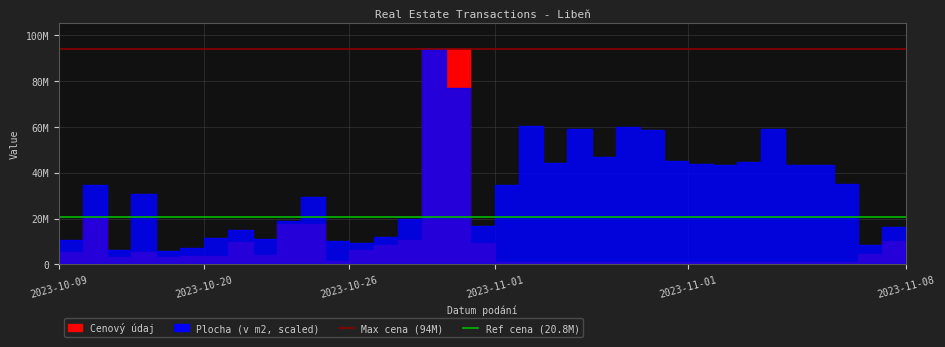

Which has a higher value, 2023-10-20 or 2023-10-09?

2023-10-20